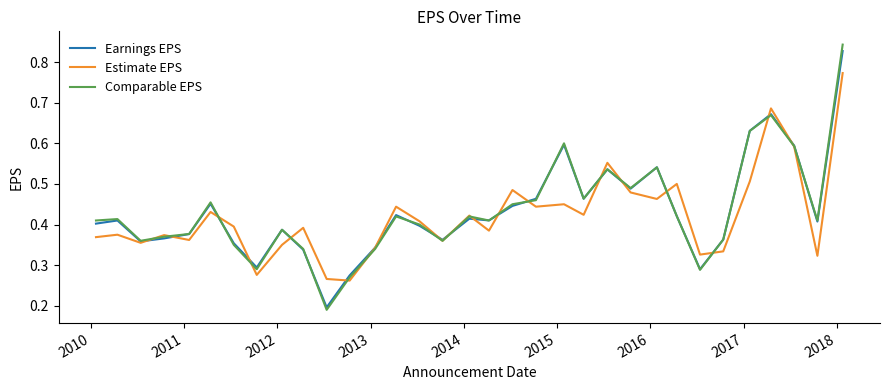

Which series has the largest range (max minus min)?

Comparable EPS